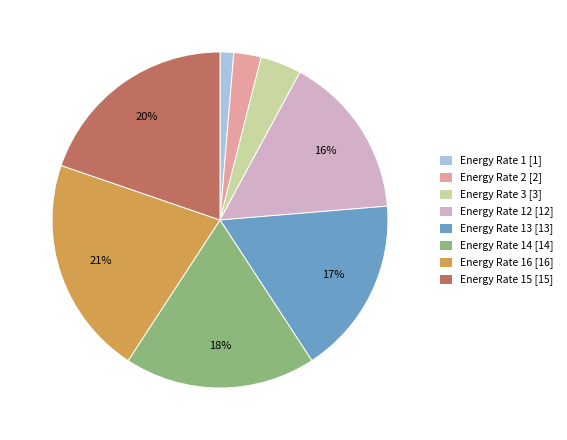

What is the largest slice in the pie chart?

Energy Rate 16 [16]